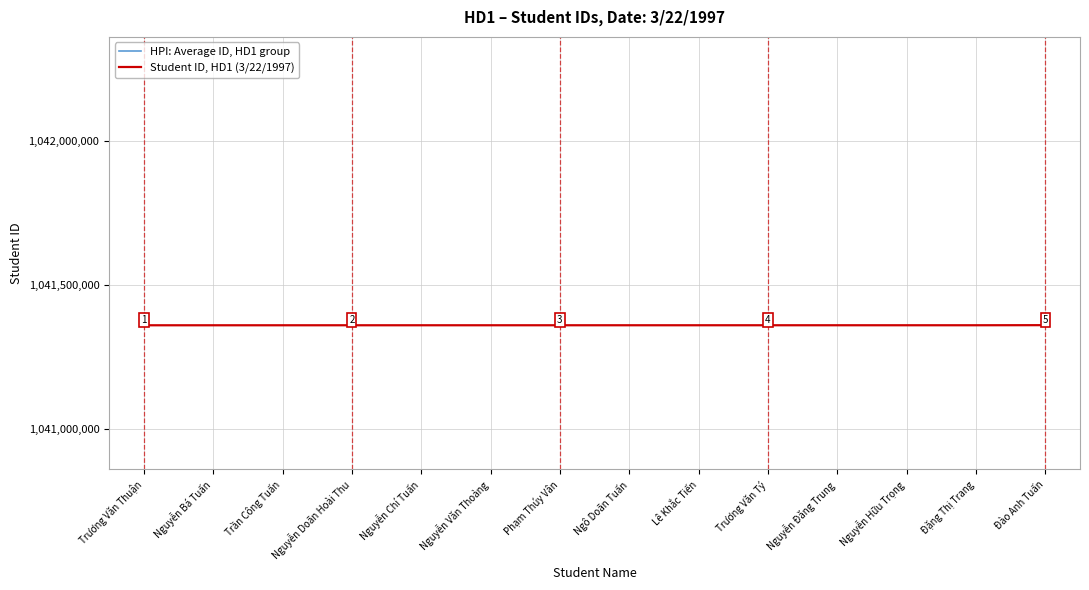

Reading left to right, transcribe all the data shown in this chart.

HPI: Average ID, HD1 group: Trương Văn Thuận=1038757187.8	Nguyễn Bá Tuấn=1038757192.8	Trần Công Tuấn=1038757206.7	Nguyễn Doãn Hoài Thu=1038757230.7	Nguyễn Chí Tuấn=1038757233.7	Nguyễn Văn Thoảng=1038757234.7	Phạm Thúy Vân=1038757248.6	Ngô Doãn Tuấn=1038757251.6	Lê Khắc Tiến=1038757252.6	Trương Văn Tý=1038757266.6	Nguyễn Đăng Trung=1038757269.6	Nguyễn Hữu Trọng=1038757270.6	Đặng Thị Trang=1038757271.6	Đào Anh Tuấn=1038757589.8
Student ID, HD1 (3/22/1997): Trương Văn Thuận=1041360088.0	Nguyễn Bá Tuấn=1041360093.0	Trần Công Tuấn=1041360107.0	Nguyễn Doãn Hoài Thu=1041360131.0	Nguyễn Chí Tuấn=1041360134.0	Nguyễn Văn Thoảng=1041360135.0	Phạm Thúy Vân=1041360149.0	Ngô Doãn Tuấn=1041360152.0	Lê Khắc Tiến=1041360153.0	Trương Văn Tý=1041360167.0	Nguyễn Đăng Trung=1041360170.0	Nguyễn Hữu Trọng=1041360171.0	Đặng Thị Trang=1041360172.0	Đào Anh Tuấn=1041360491.0